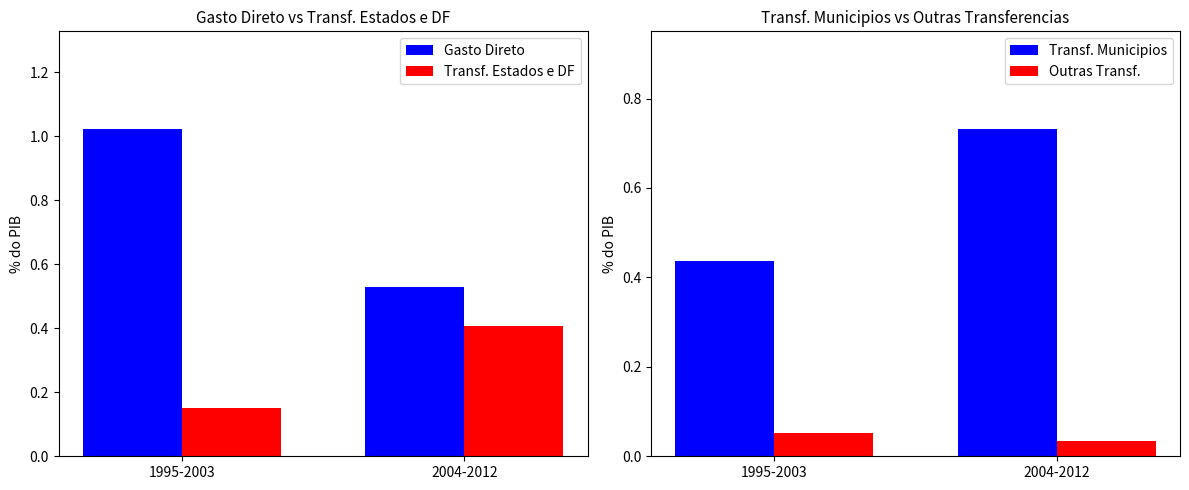

True or false: Gasto Direto has a value of 1.7 at 1995-2003.

False